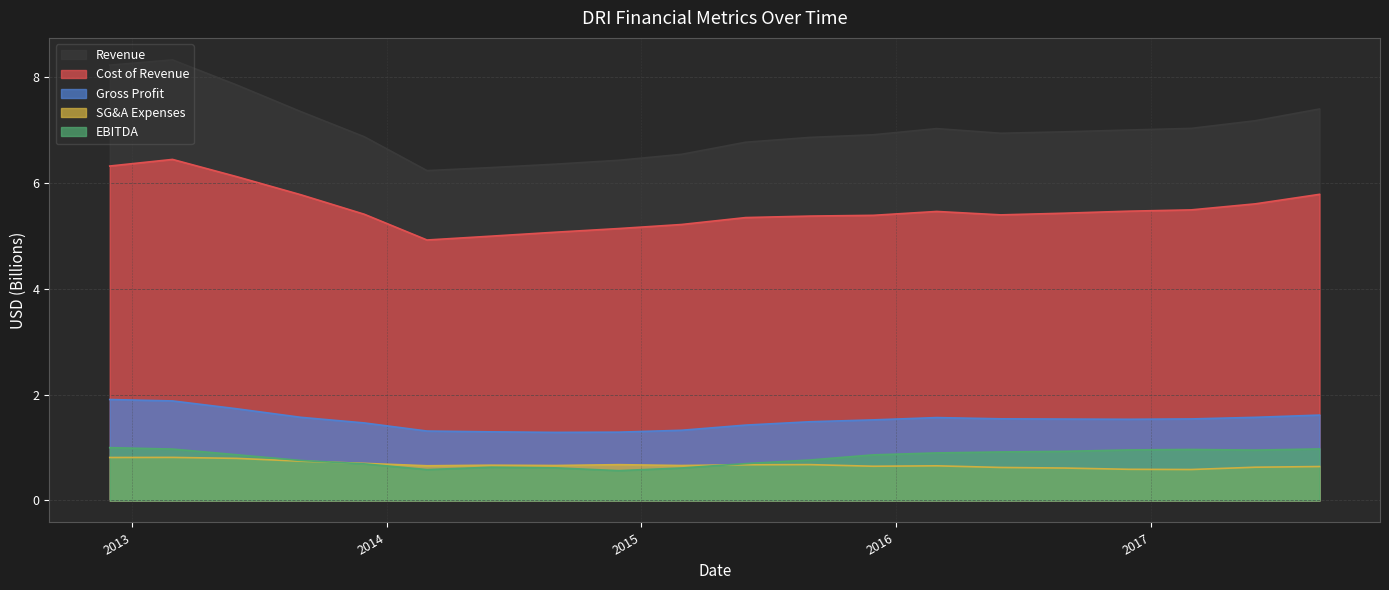

What position from the left is 2013-08-31?

4